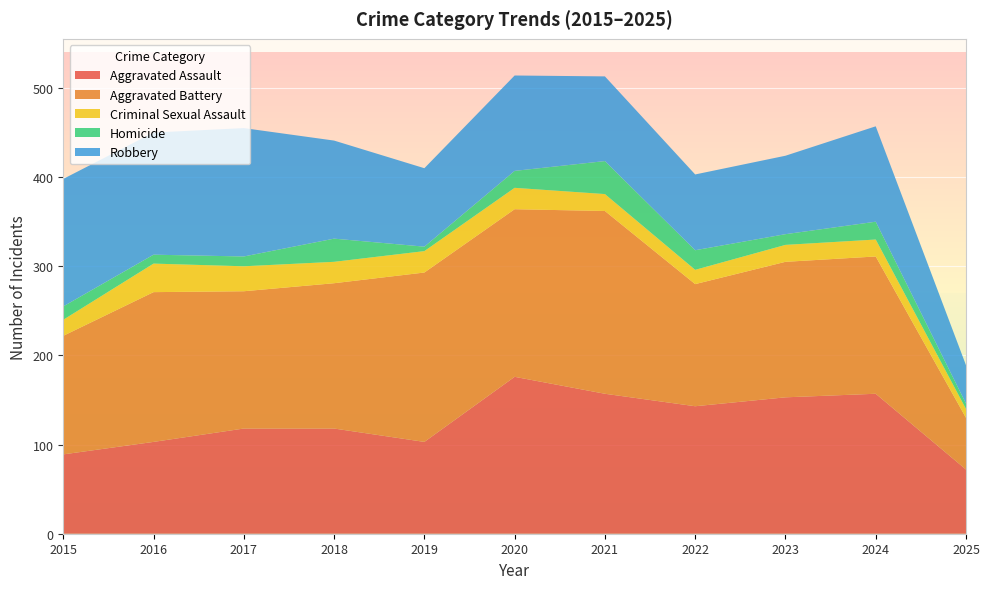

Reading right to left, list all the values displayed in this chart.

Aggravated Assault: 72	157	153	143	157	176	103	118	118	103	89
Aggravated Battery: 58	154	152	137	205	188	190	163	154	168	133
Criminal Sexual Assault: 10	19	19	16	19	24	24	24	28	32	18
Homicide: 6	20	12	22	37	19	5	26	11	10	15
Robbery: 43	107	88	85	95	107	88	110	144	137	143